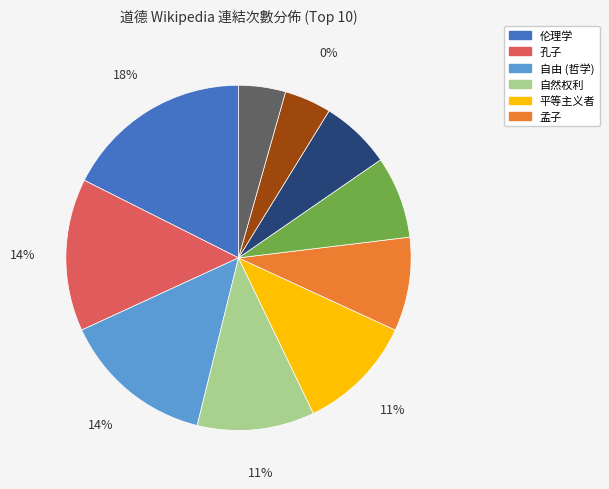

Is the sum of 自由 (哲学) and 正義 greater than half?

No